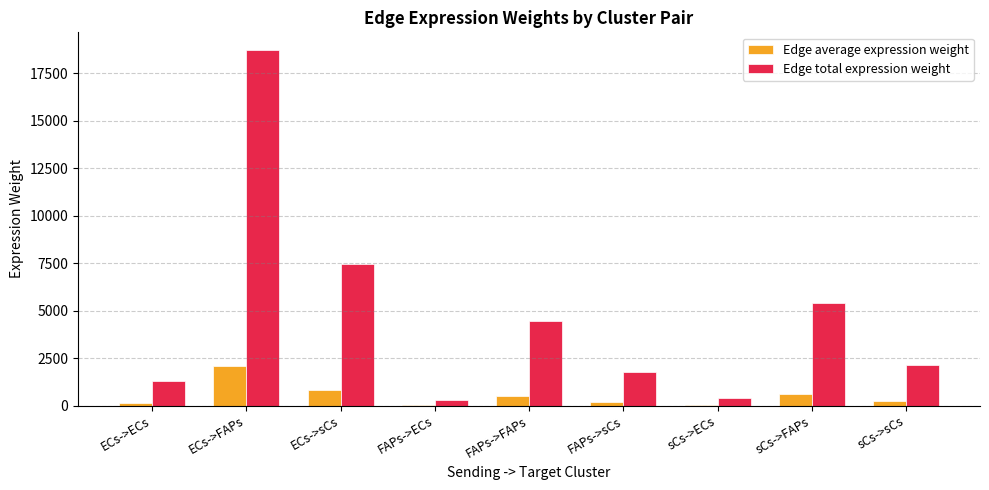

Which category has the highest value across all series?

ECs->FAPs